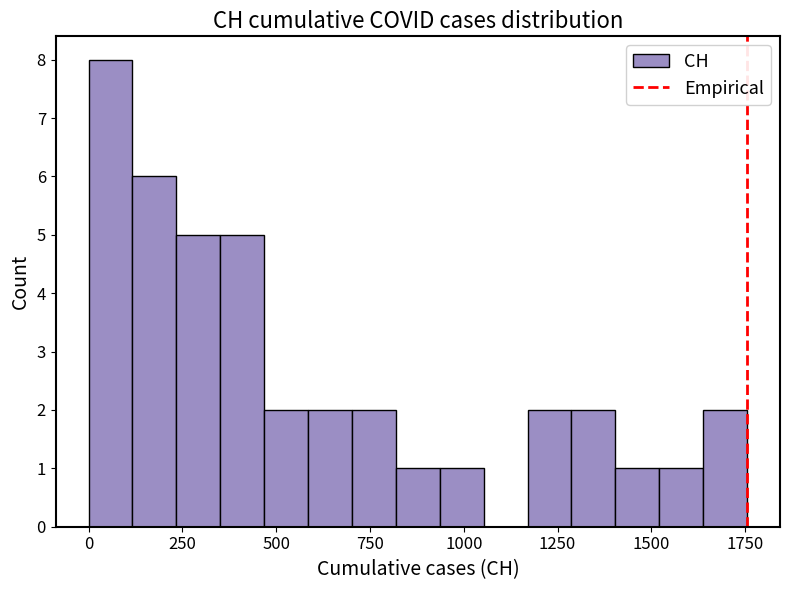

Around what value on the x-axis is the tallest bar? Give the approximate position of its centre, as read against the axis.

50